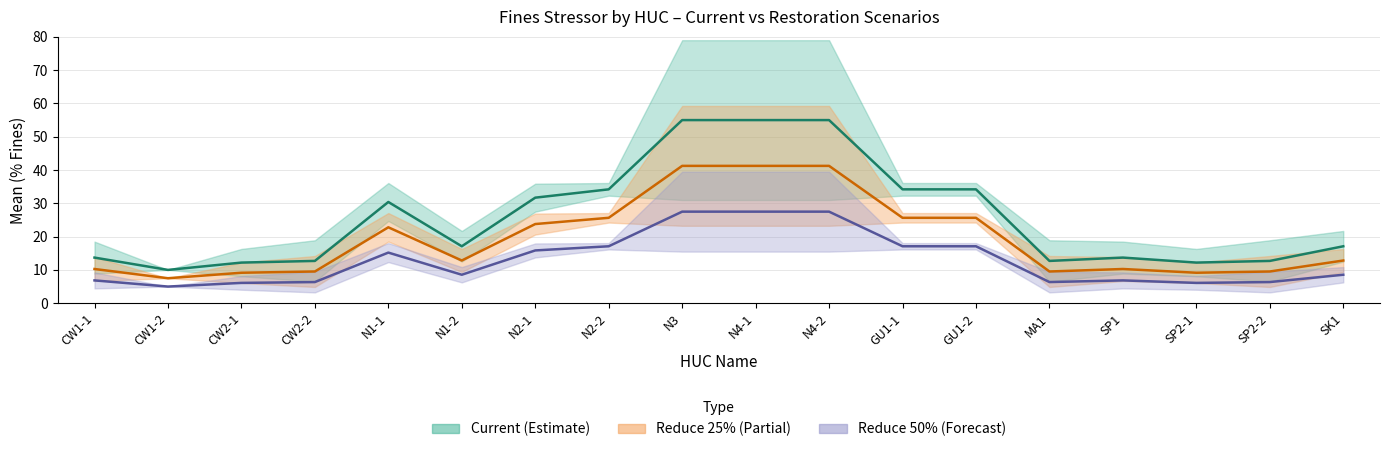

Where does the Reduce 25% Mean series first go above 12?

N1-1